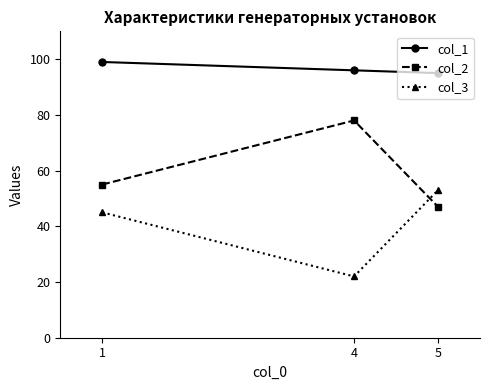

Reading right to left, transcribe all the data shown in this chart.

col_1: 95	96	99
col_2: 47	78	55
col_3: 53	22	45